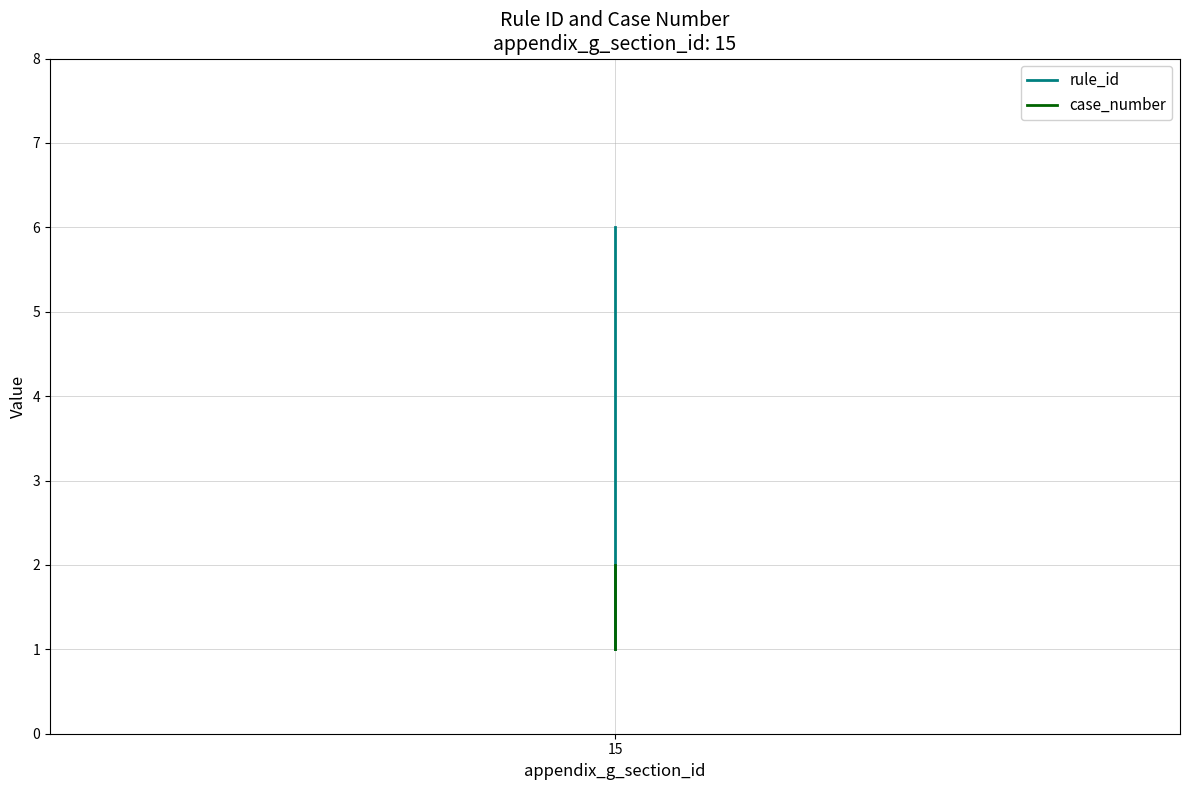

What is the sum of all case_number values?

5